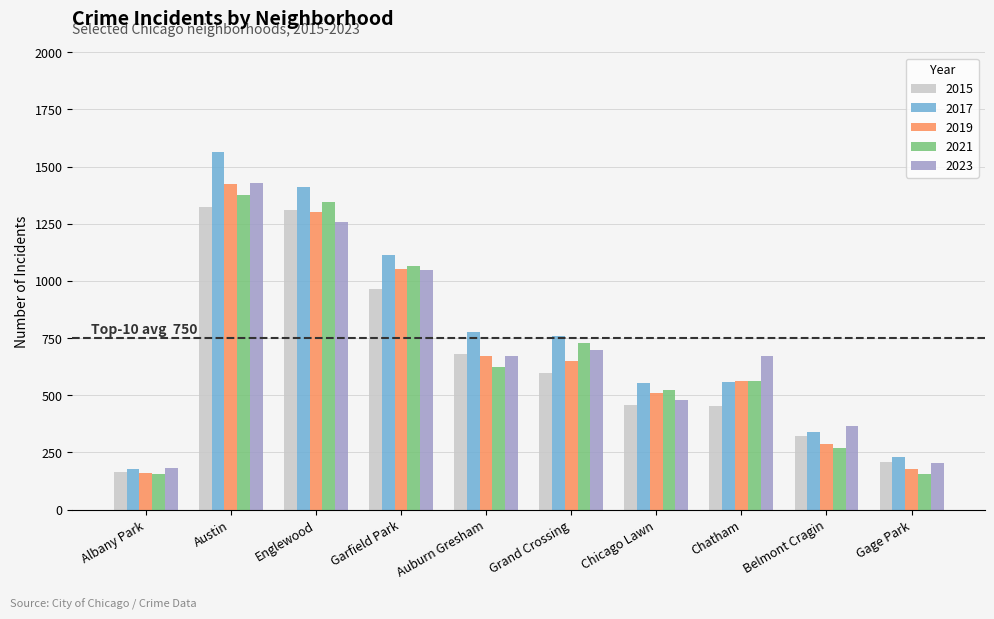

The 2019 series shows 94 at Albany Park. True or false?

False